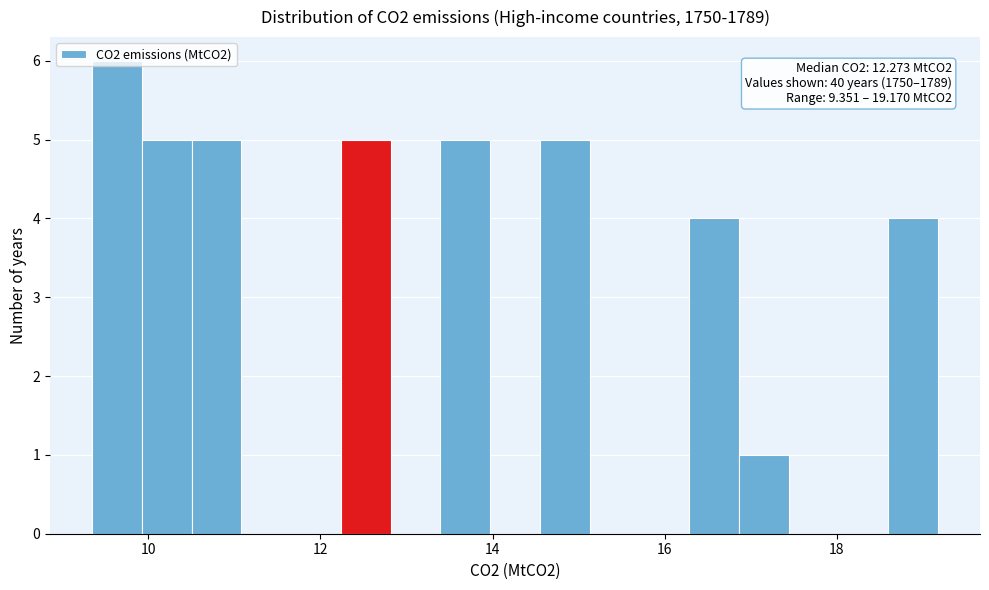

Around what value on the x-axis is the tallest bar? Give the approximate position of its centre, as read against the axis.

9.6